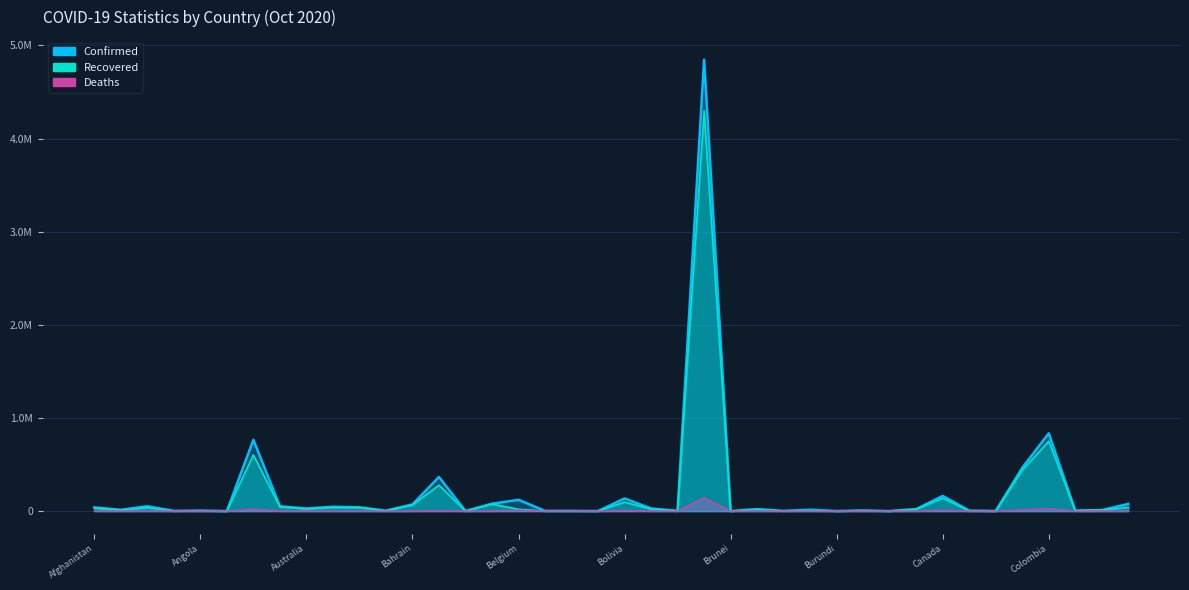

Which category has the highest value across all series?

Brazil